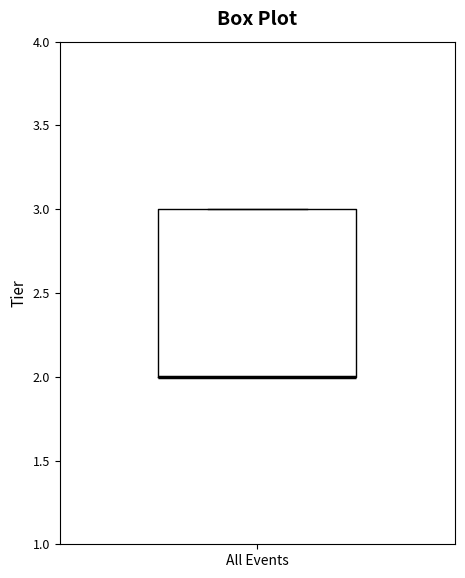

Where is the lower edge of the box for All Events on the y-axis? The values are not printed on the chart, so give them approximately, as read against the axis.

2